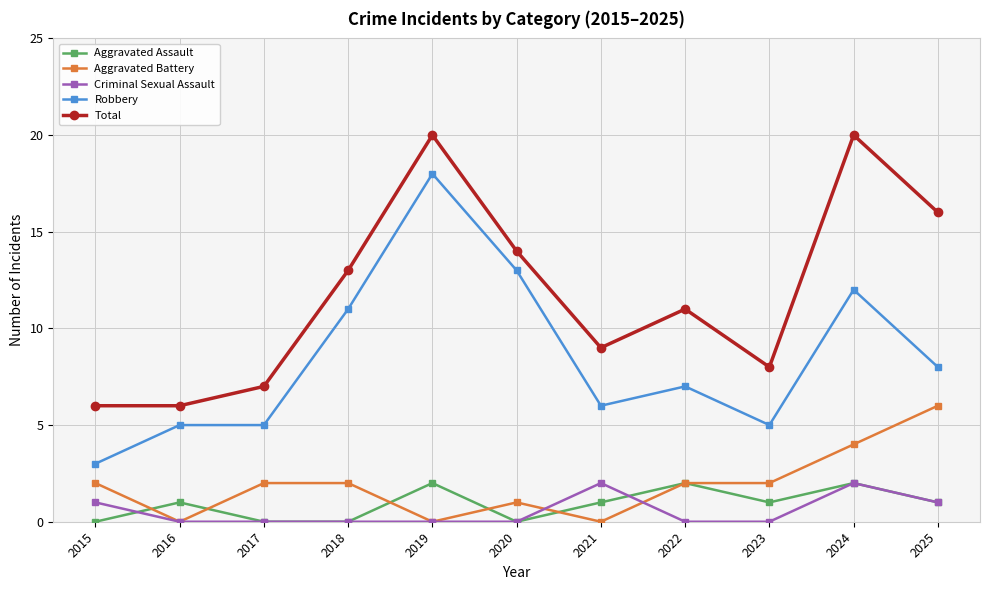

Is this an area chart (filled region under the line)?

No